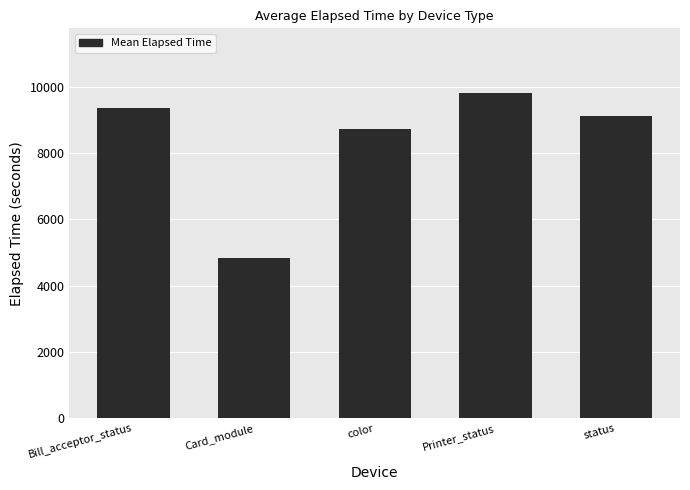

What is the difference between the second highest and second lowest values?

640.4